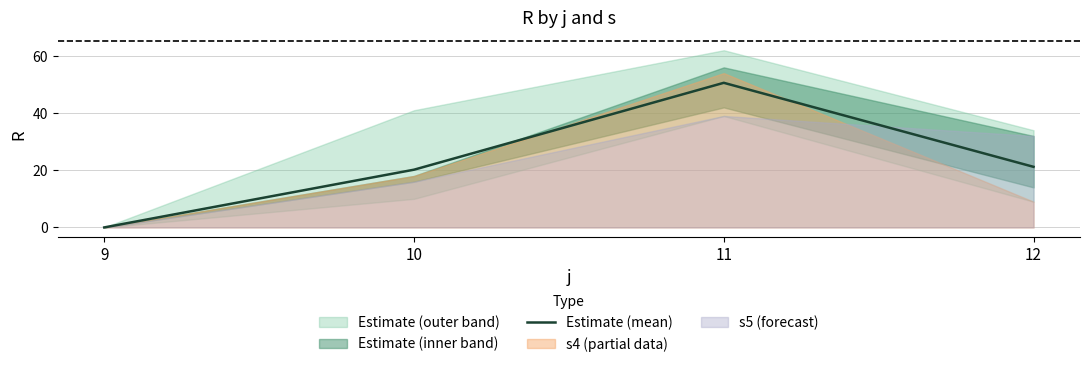

List the labels in order of value, smallest first.

9, 10, 12, 11